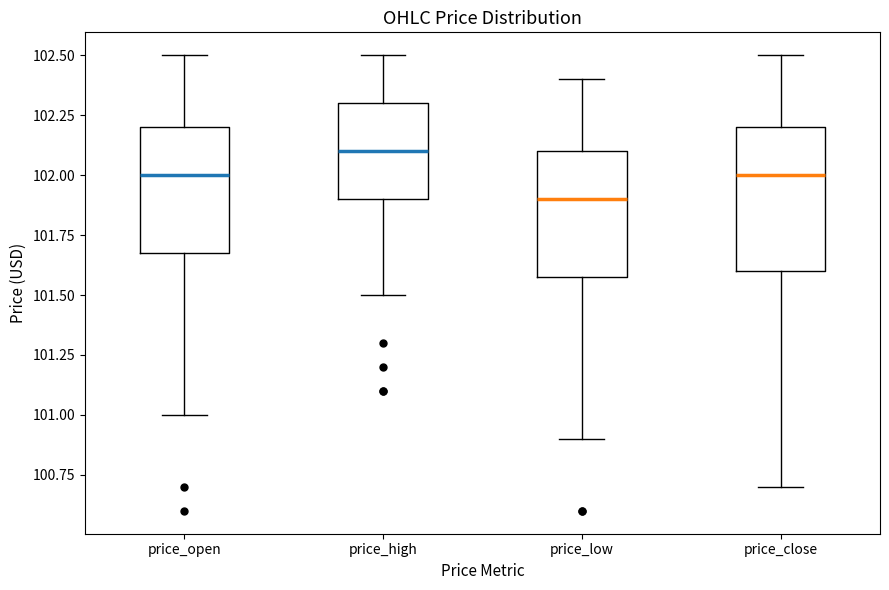

Reading left to right, read every box against the y-axis: the position of its median line, the range the box covers, and the ends of its whiskers. The values are not printed on the chart, so give them approximately, as read against the axis.

price_open: median 102.0, box 101.7 to 102.2, whiskers 101.0 to 102.5
price_high: median 102.1, box 101.9 to 102.3, whiskers 101.5 to 102.5
price_low: median 101.9, box 101.6 to 102.1, whiskers 100.9 to 102.4
price_close: median 102.0, box 101.6 to 102.2, whiskers 100.7 to 102.5